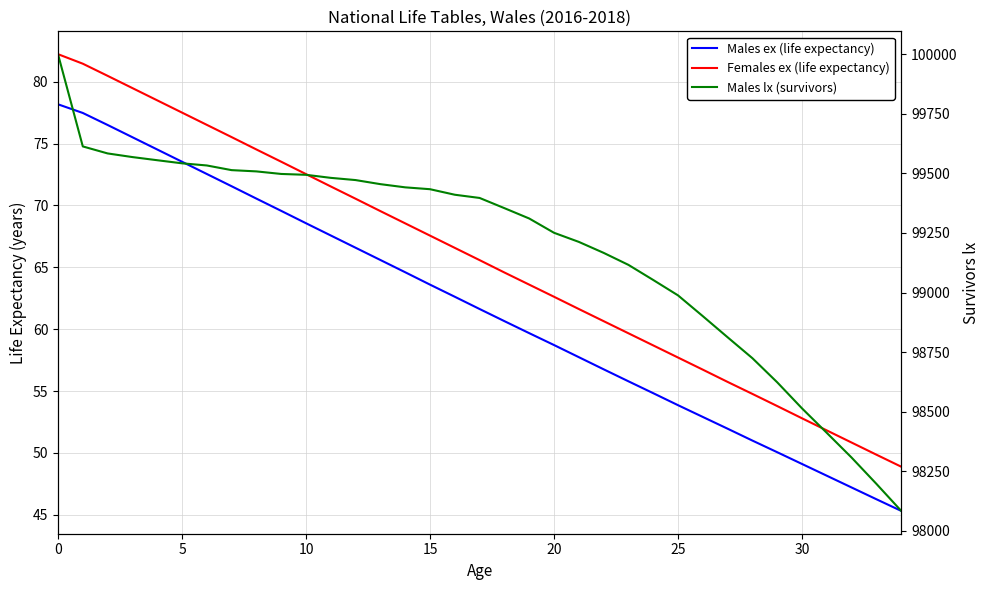

What is the sum of all Males lx (survivors) values?

3471524.1